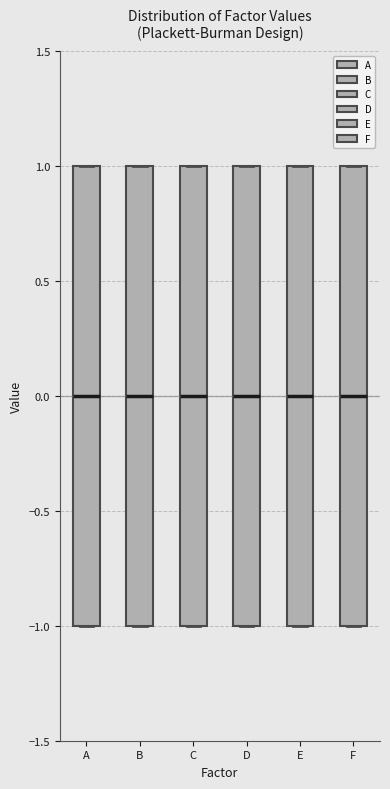

Where is the upper edge of the box for E on the y-axis? The values are not printed on the chart, so give them approximately, as read against the axis.

1